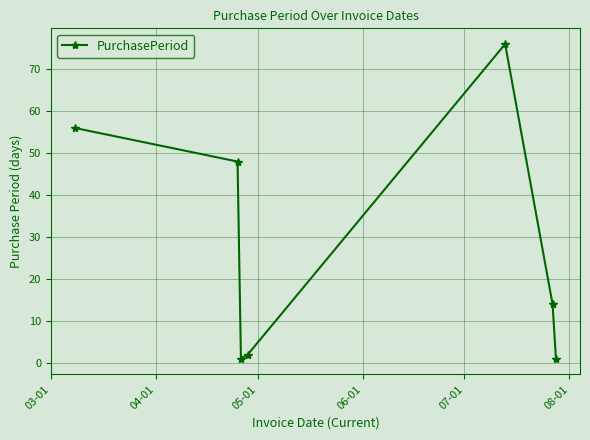

Does the chart display data point markers on the line(s)?

Yes